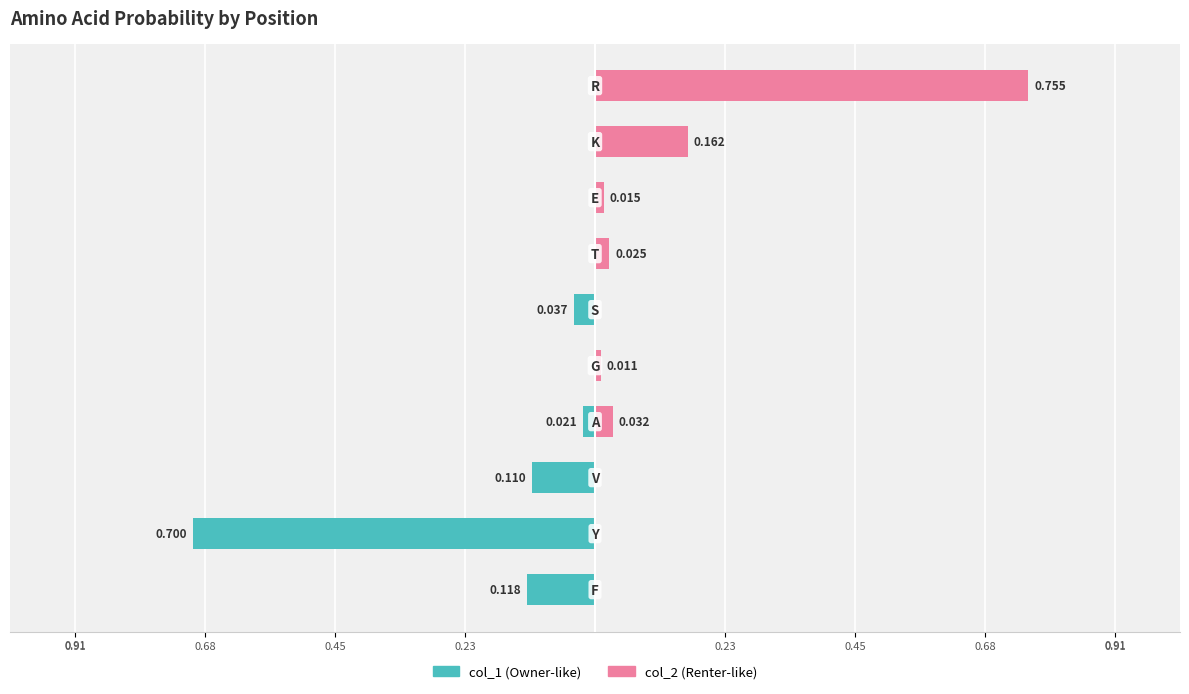

How many bars are there in total?

20